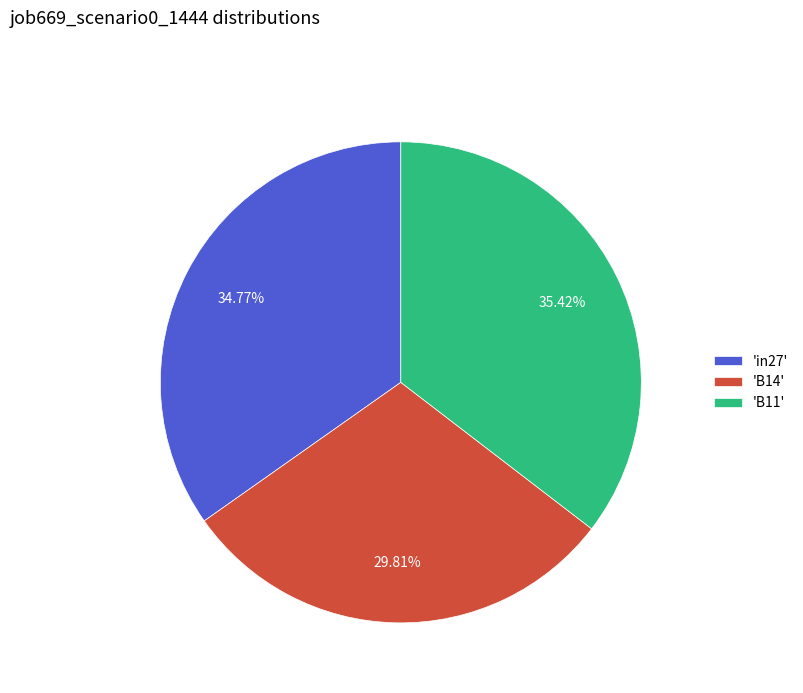

Is the sum of 'in27' and 'B14' greater than half?

Yes